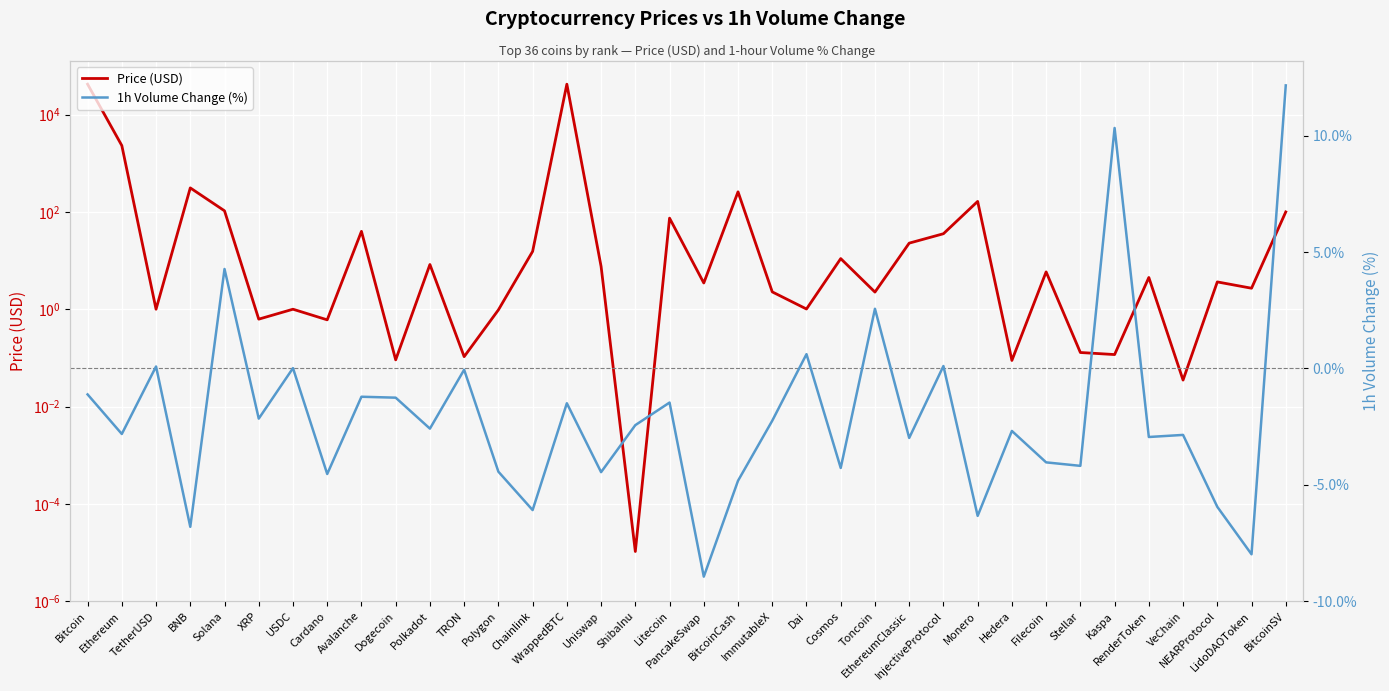

Is it true that 1h Volume Change (%) equals 1.4 at Toncoin?

False